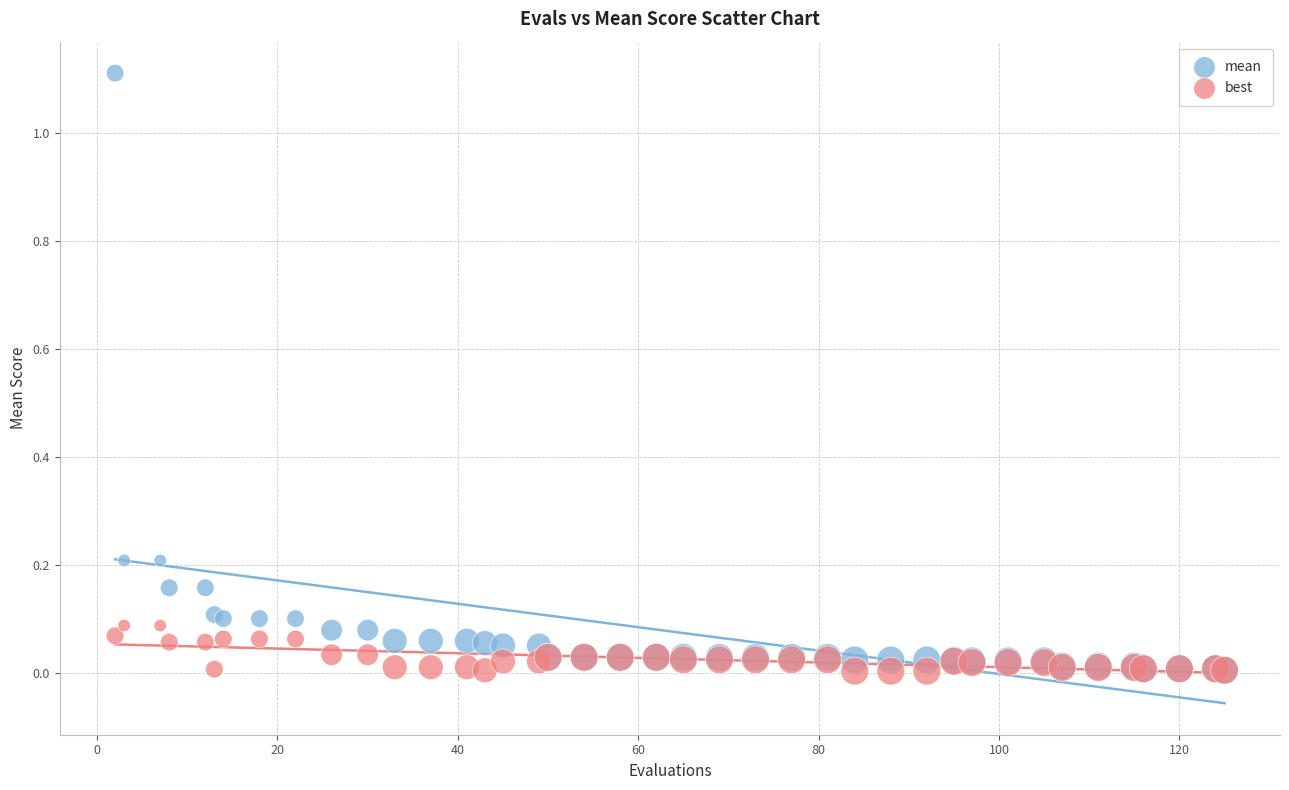

What are all the series names shown in the legend?

mean, best